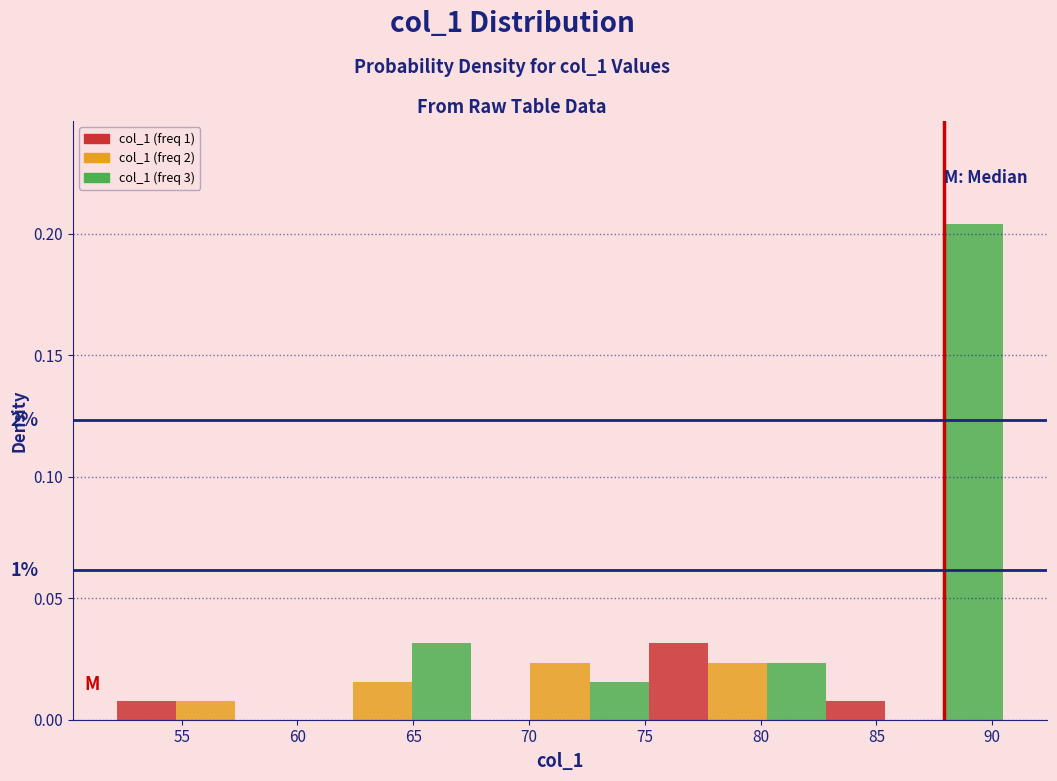

Which range on the x-axis has the tallest bar?

88.0 to 90.5